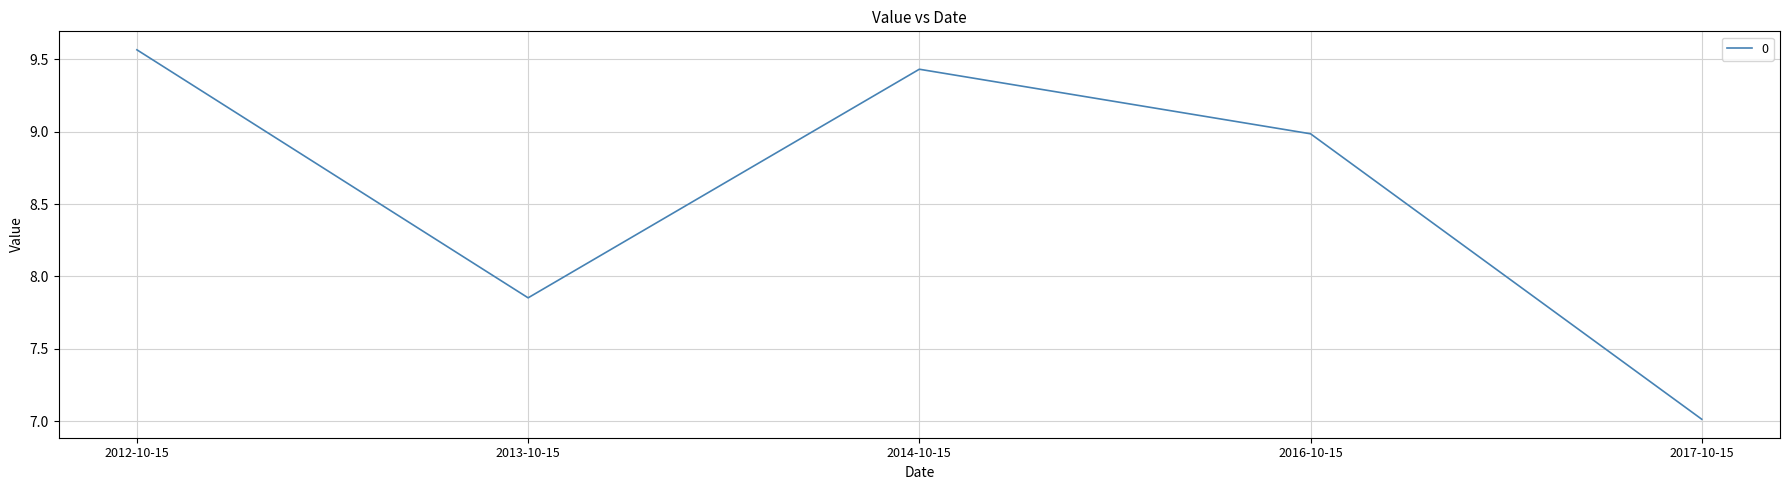

List the labels in order of value, smallest first.

2017-10-15, 2013-10-15, 2016-10-15, 2014-10-15, 2012-10-15